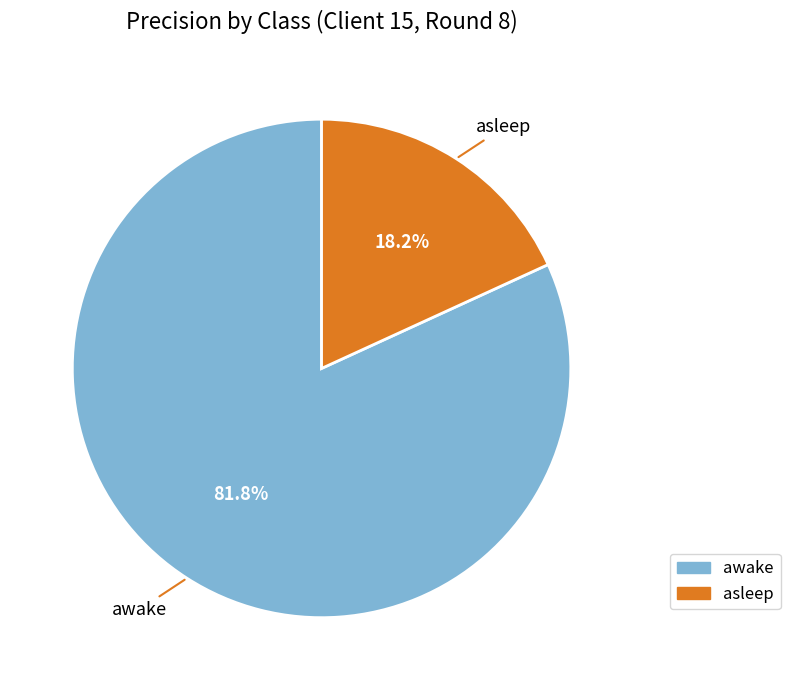

Combined, what portion of the pie is awake and asleep?

100.0%